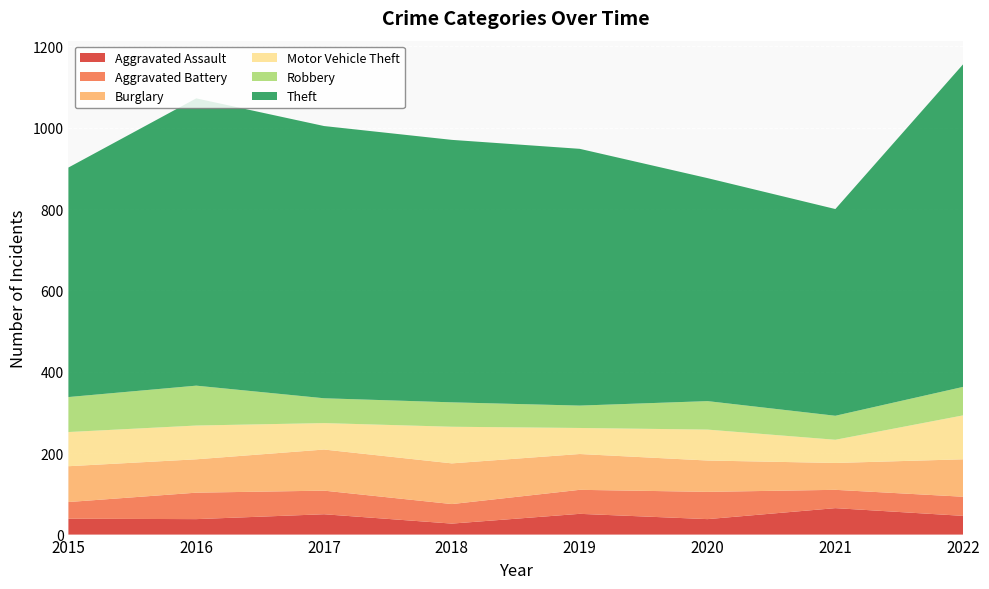

Reading left to right, what are all the values shown in this chart?

Aggravated Assault: 39	38	50	27	51	38	65	46
Aggravated Battery: 41	65	58	48	59	67	45	47
Burglary: 88	82	101	100	88	77	66	92
Motor Vehicle Theft: 84	83	65	90	64	76	57	108
Robbery: 86	98	61	60	55	70	59	70
Theft: 564	706	669	645	631	548	508	793